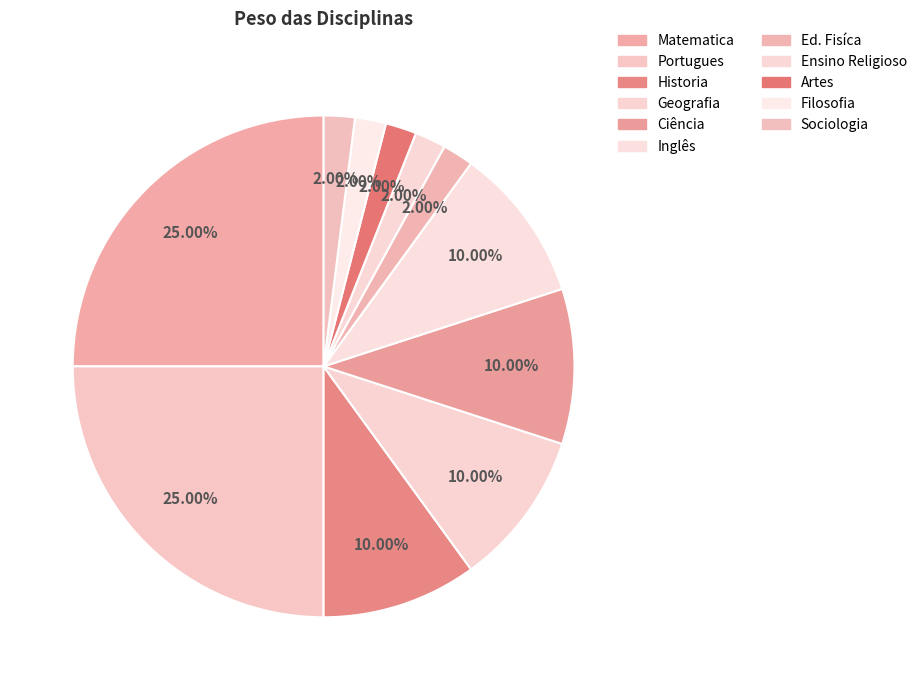

How many segments does this pie chart have?

11